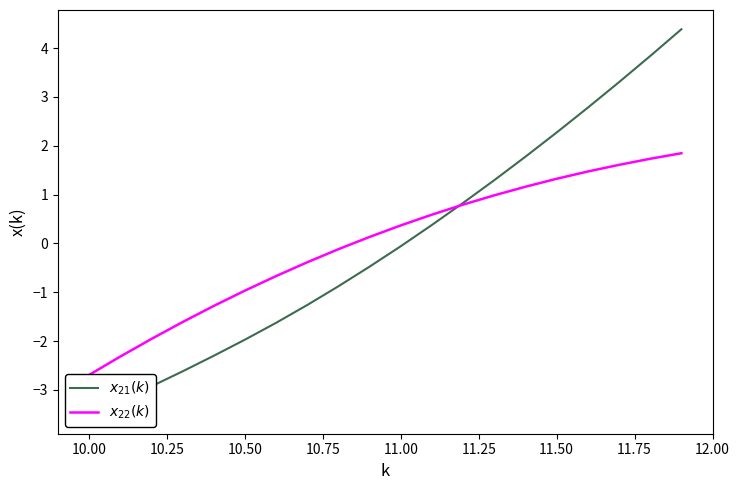

At how many categories does at least one series exceed 2?

5